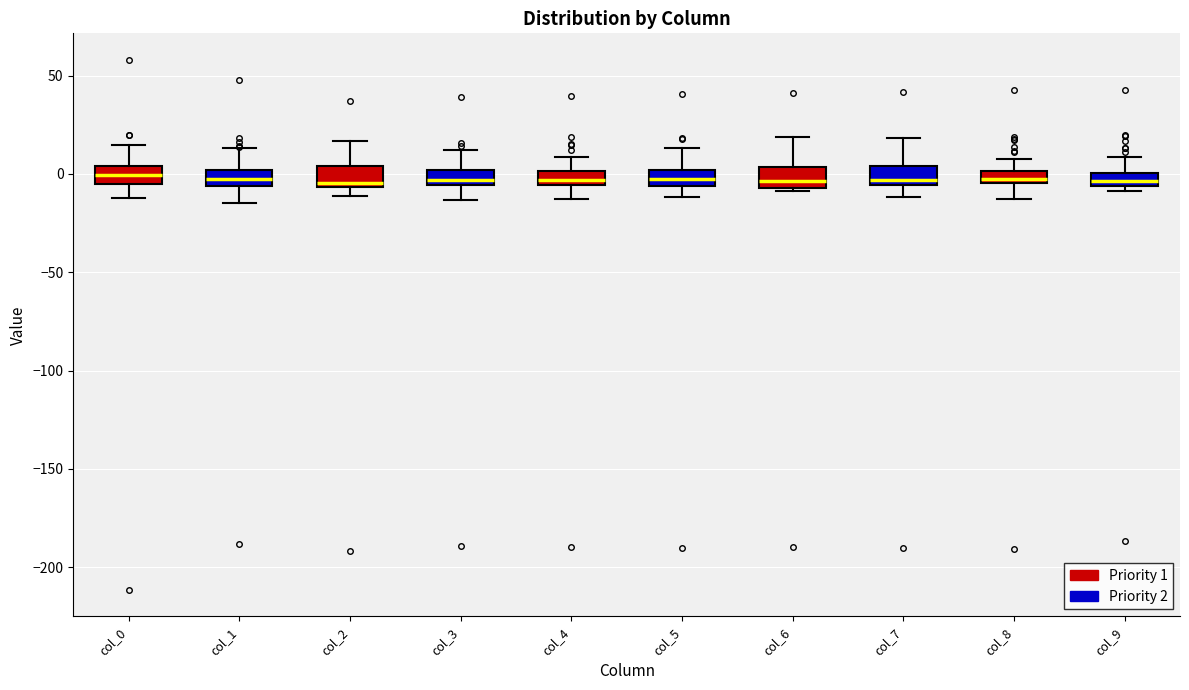

Where is the lower edge of the box for col_6 on the y-axis? The values are not printed on the chart, so give them approximately, as read against the axis.

-5